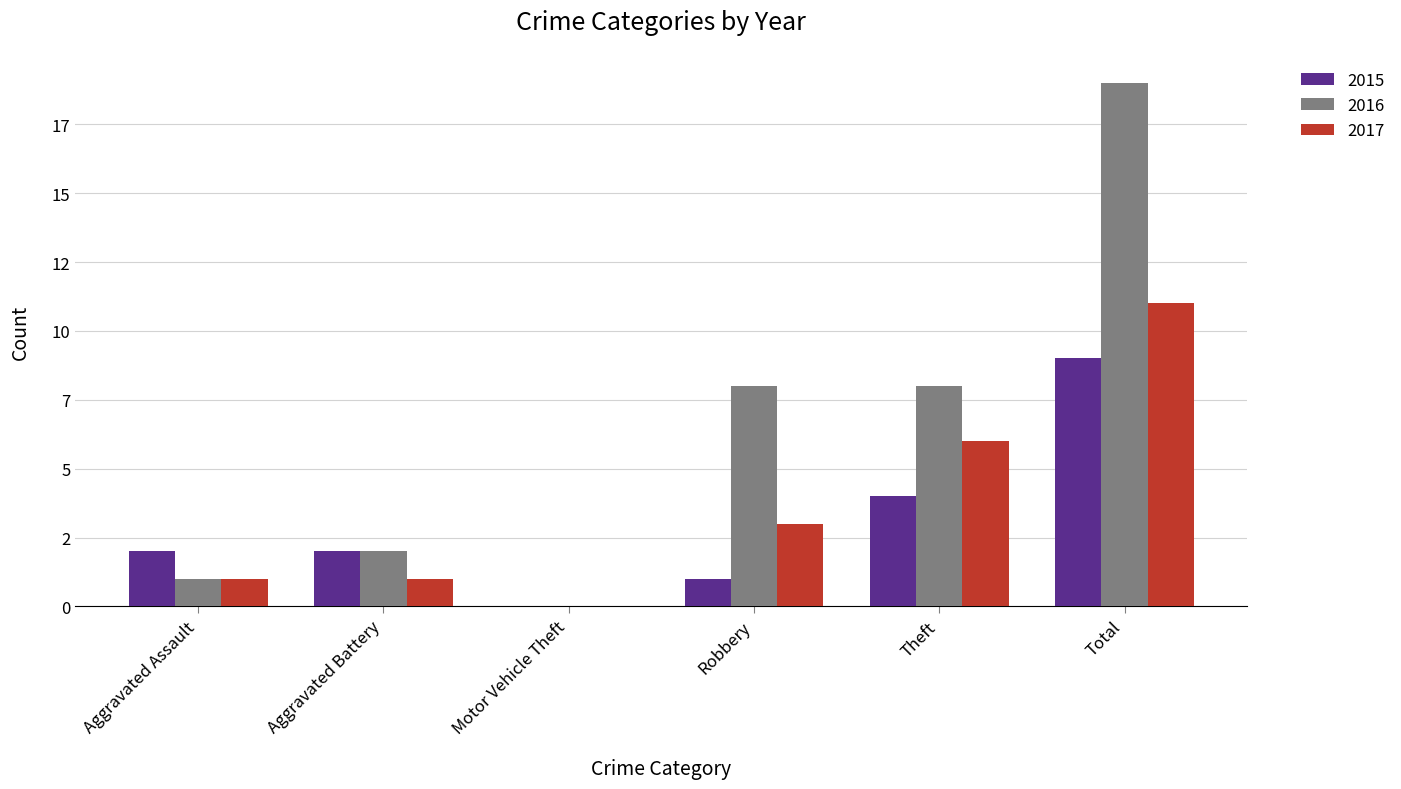

Which has a higher value, Motor Vehicle Theft or Robbery?

Robbery